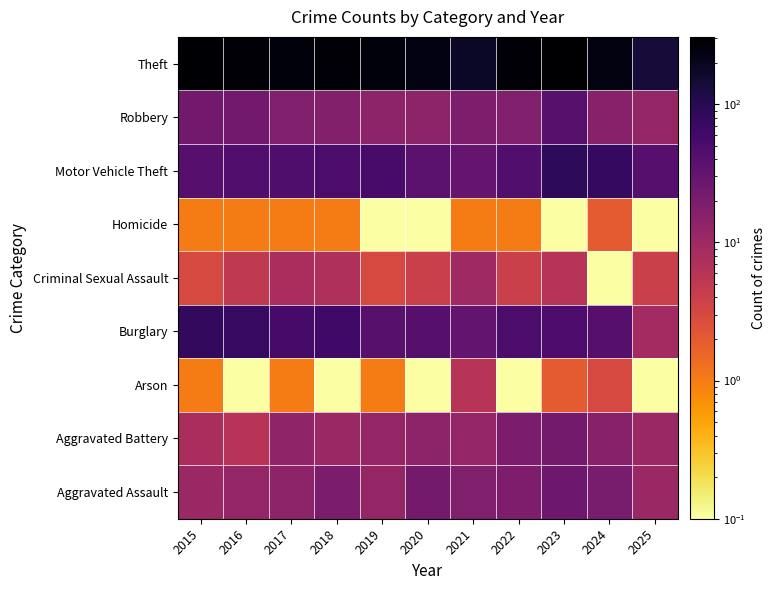

What is the difference between the highest and lowest values at 2025?

137.9